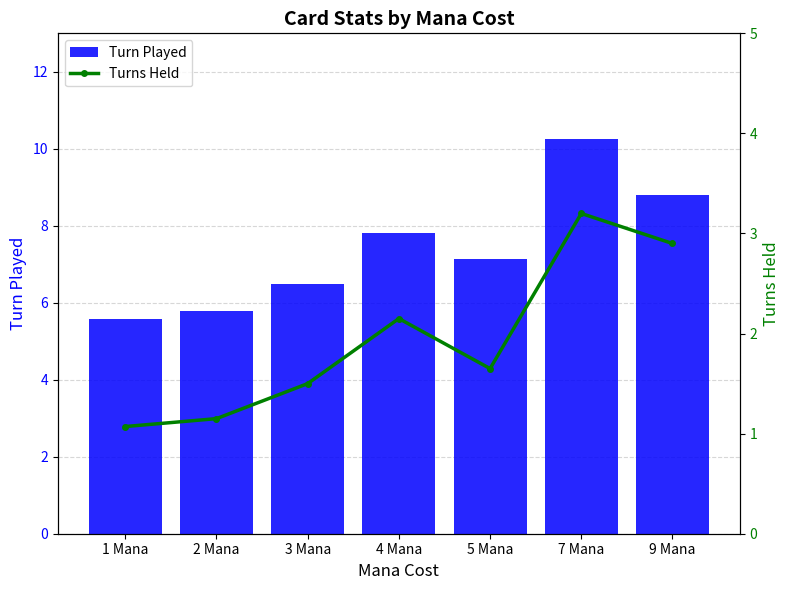

The Turns Held series shows 3.2 at 7 Mana. True or false?

True